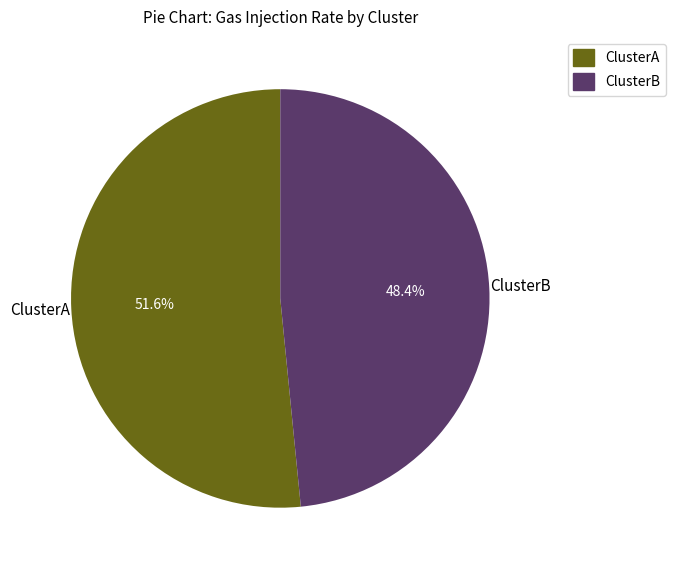

What is the ratio of the value at ClusterA to the value at ClusterB?

1.1